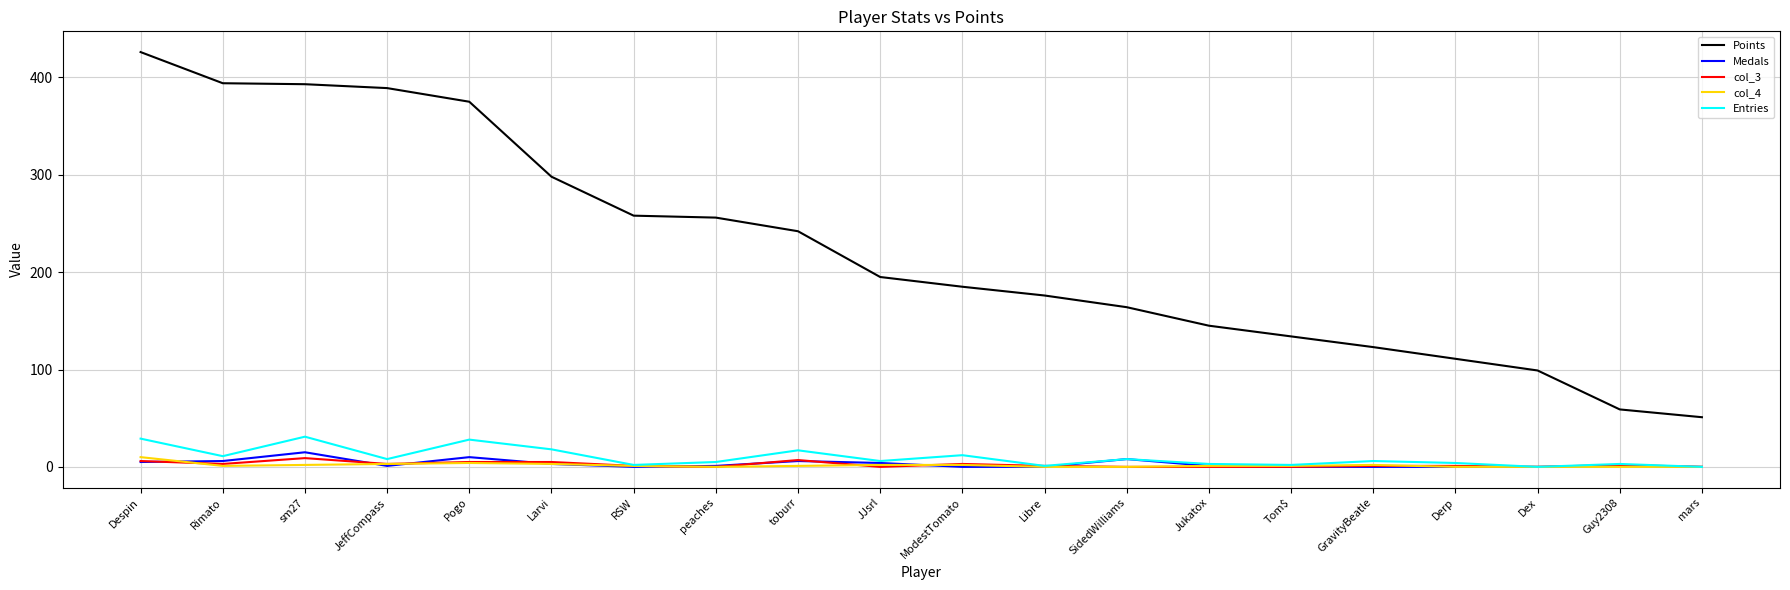

What is the greatest value displayed?

426